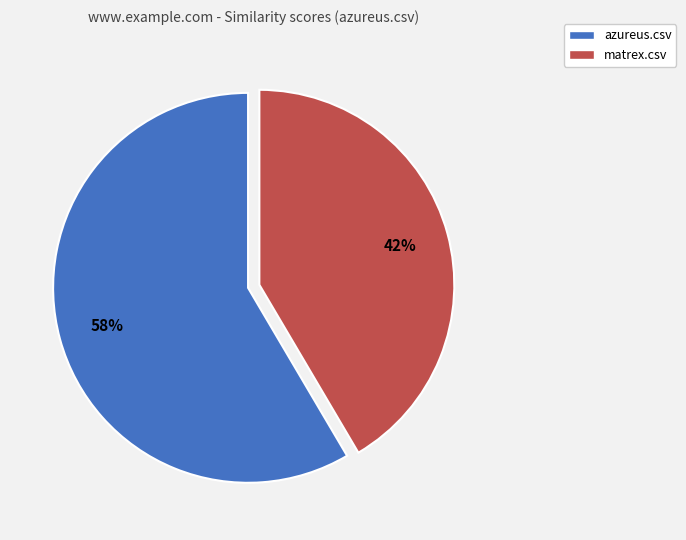

What is the largest slice in the pie chart?

azureus.csv